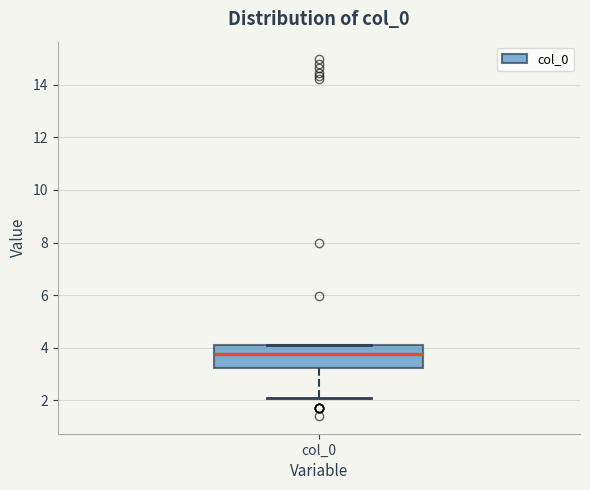

Transcribe this box plot: give where the median line is, the range the box spans, and where the two whiskers end, as read against the y-axis. The values are not printed on the chart, so give them approximately, as read against the axis.

median 3.8, box 3.2 to 4.2, whiskers 2.0 to 4.2